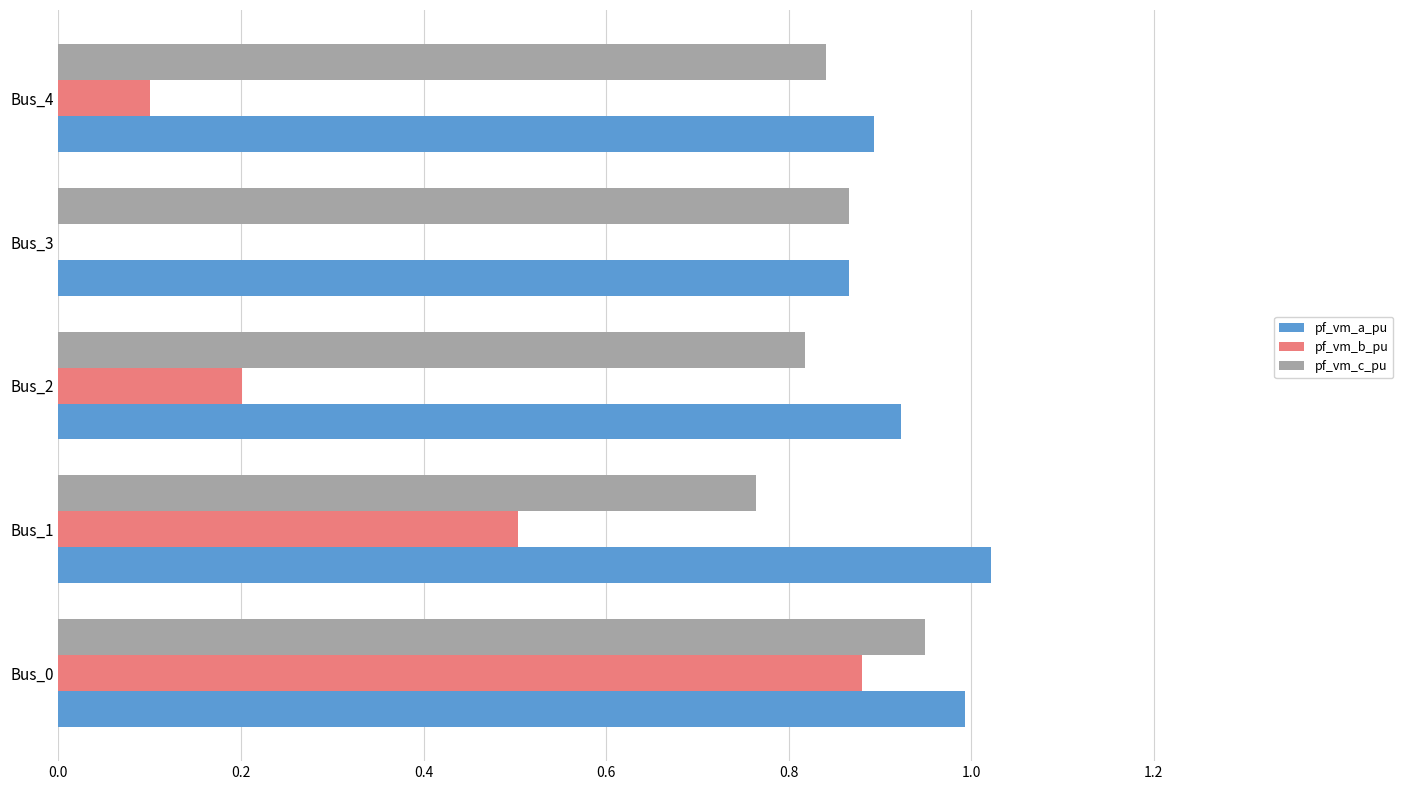

True or false: pf_vm_b_pu has a value of 0.1 at Bus_4.

True